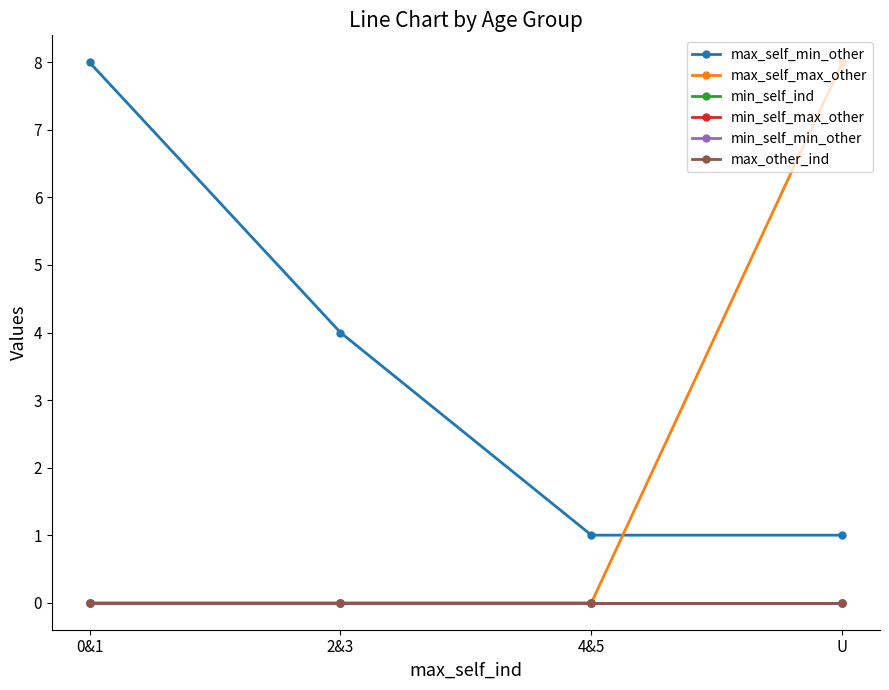

Does the chart have visible grid lines?

No